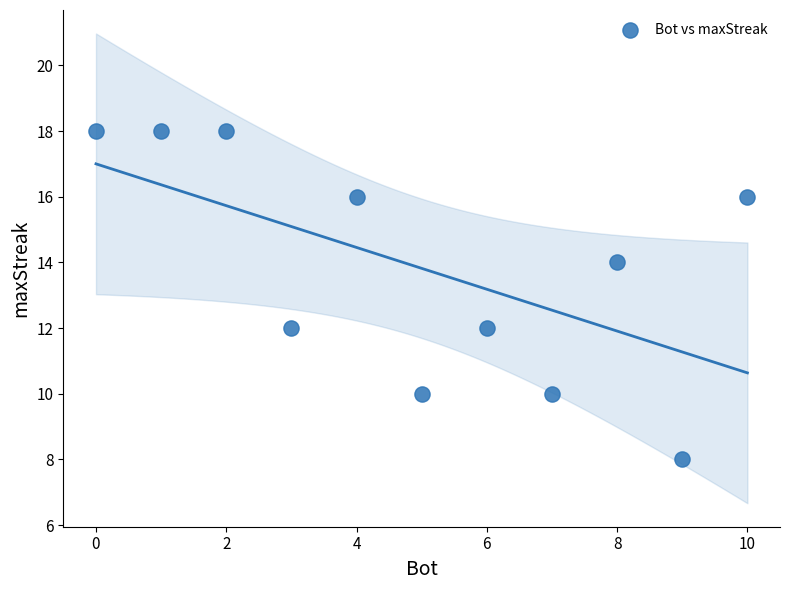

What is the average Y value?

14